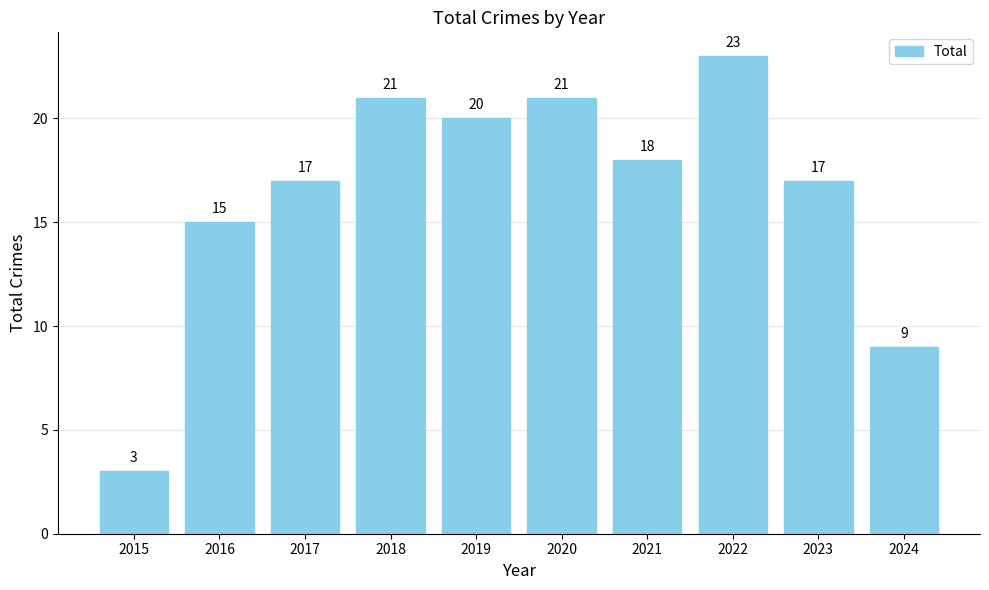

Are the bars horizontal?

No